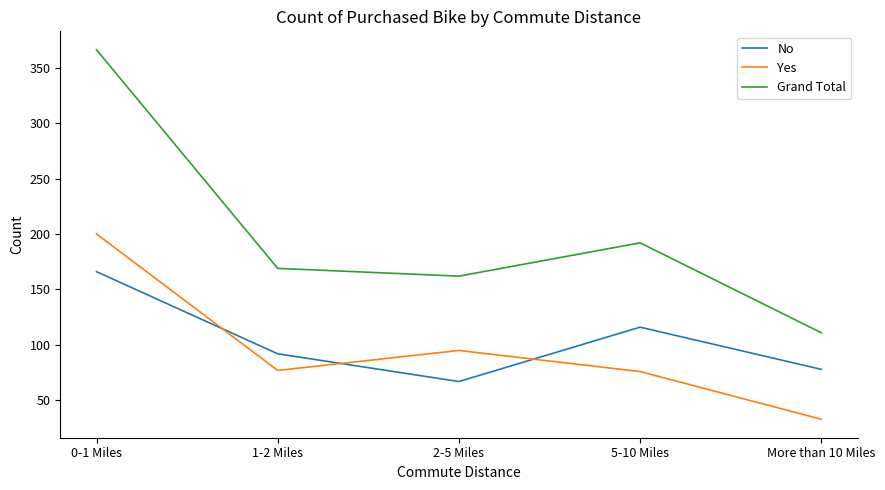

List the labels in order of Grand Total value, smallest first.

More than 10 Miles, 2-5 Miles, 1-2 Miles, 5-10 Miles, 0-1 Miles